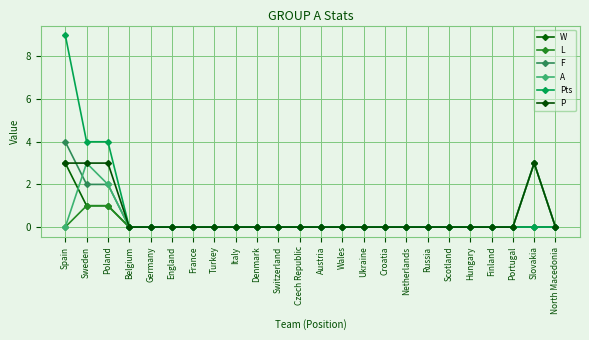

Between Turkey and Italy, which series saw the biggest shift?

W